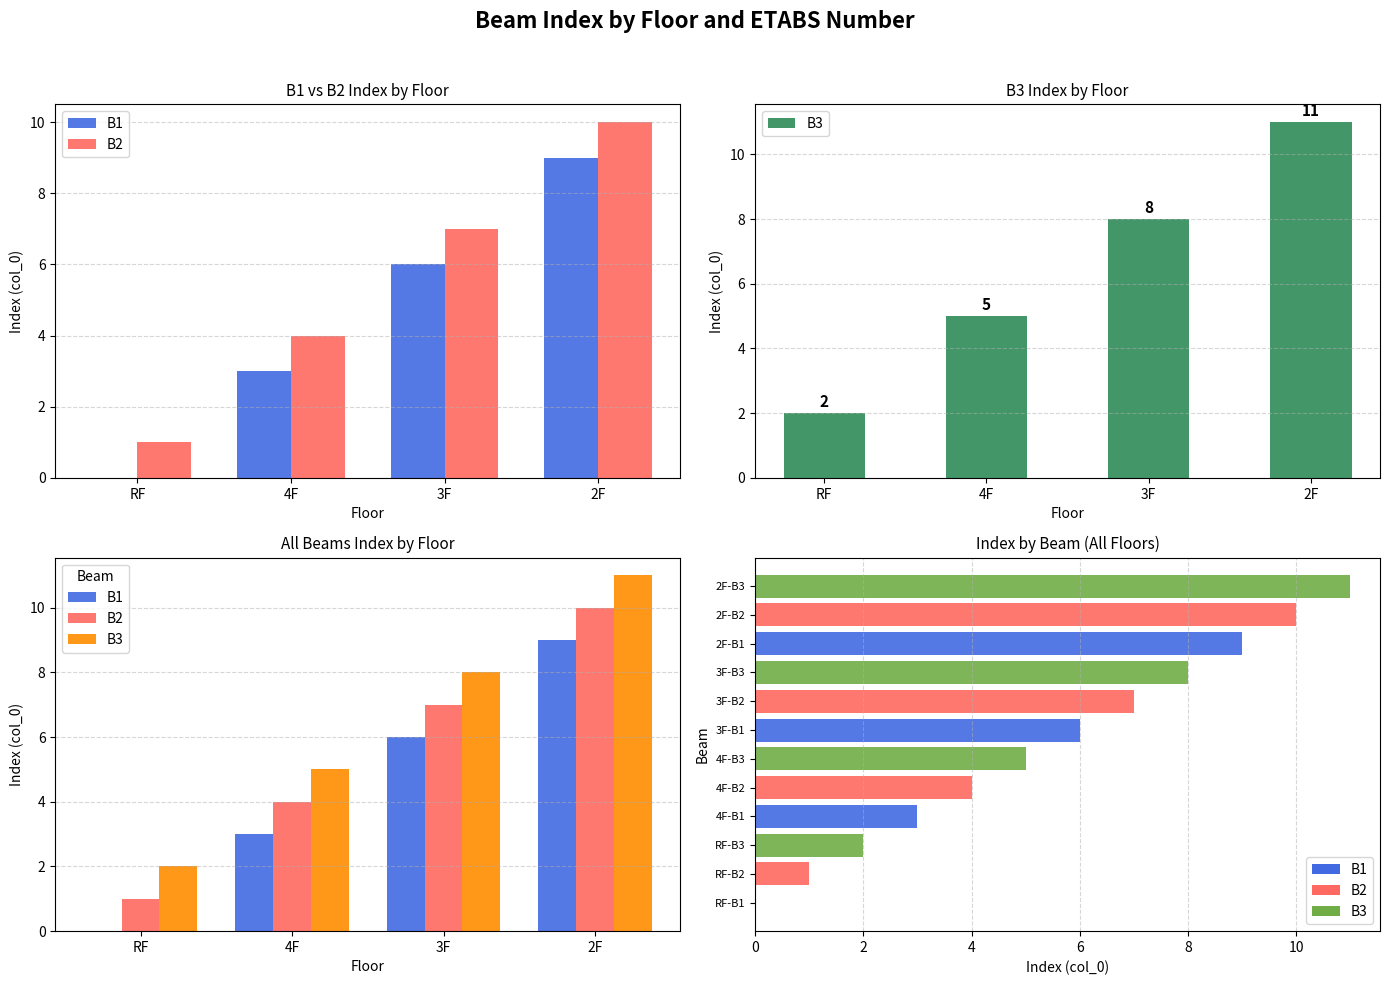

What is the sum of all values?

66